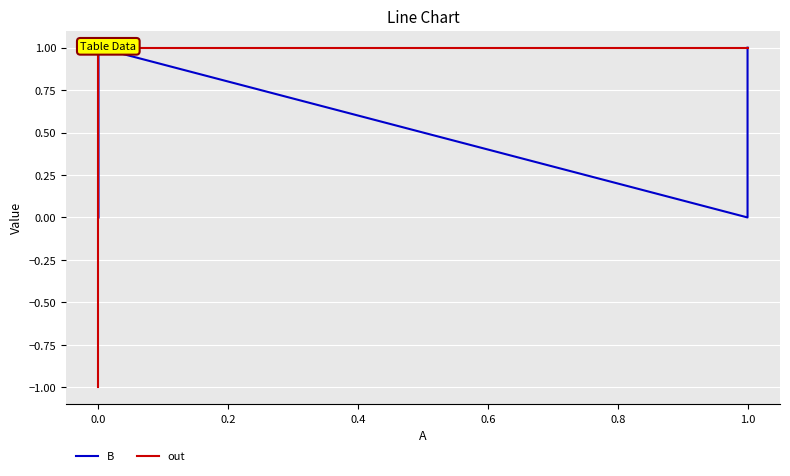

How many data points in out are less than 1?

1